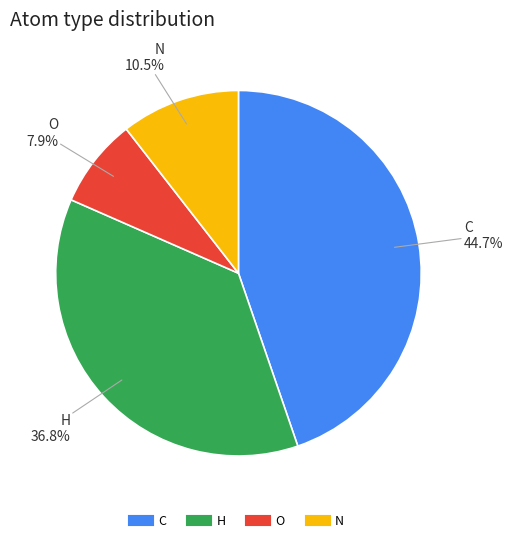

Approximately how many times larger is the value at O compared to C?

0.2